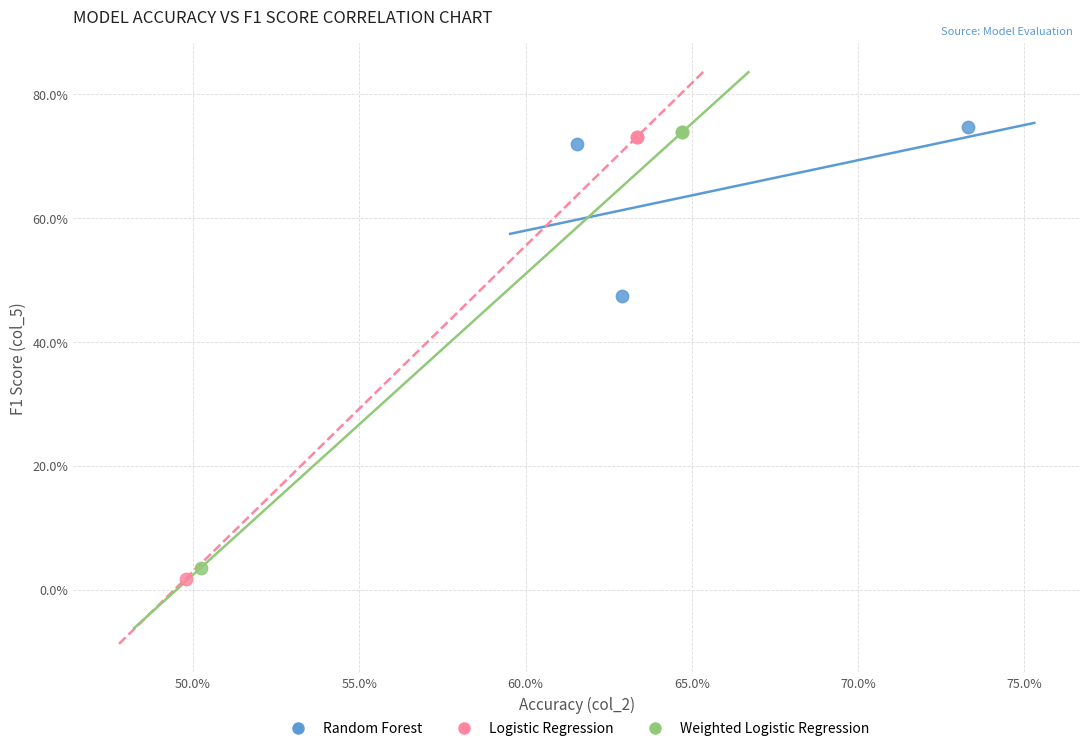

What are all the series names shown in the legend?

Random Forest, Logistic Regression, Weighted Logistic Regression